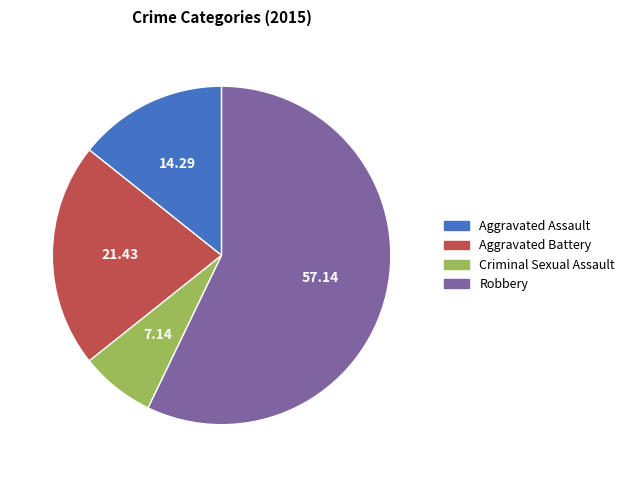

What is the ratio of the value at Robbery to the value at Aggravated Assault?

4.0